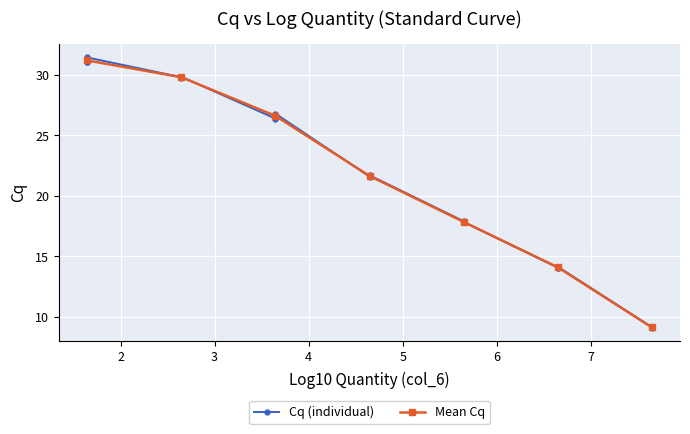

How many values exceed 21?

12